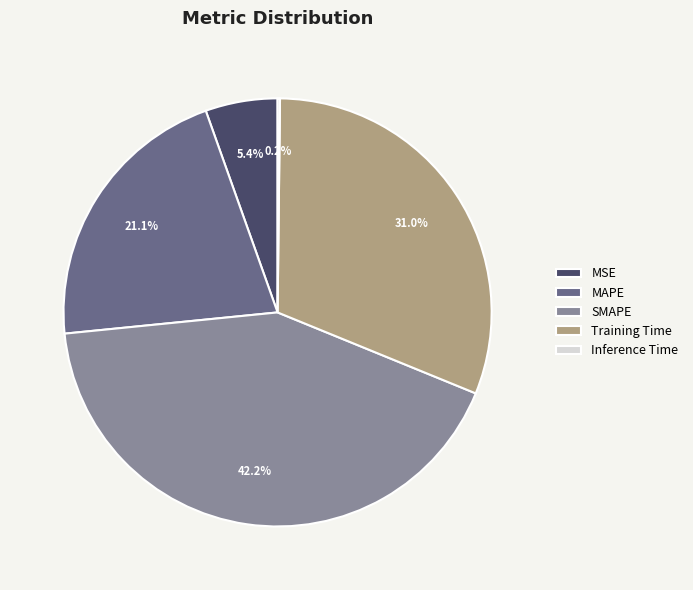

The Training Time slice represents 31% of the pie. True or false?

True